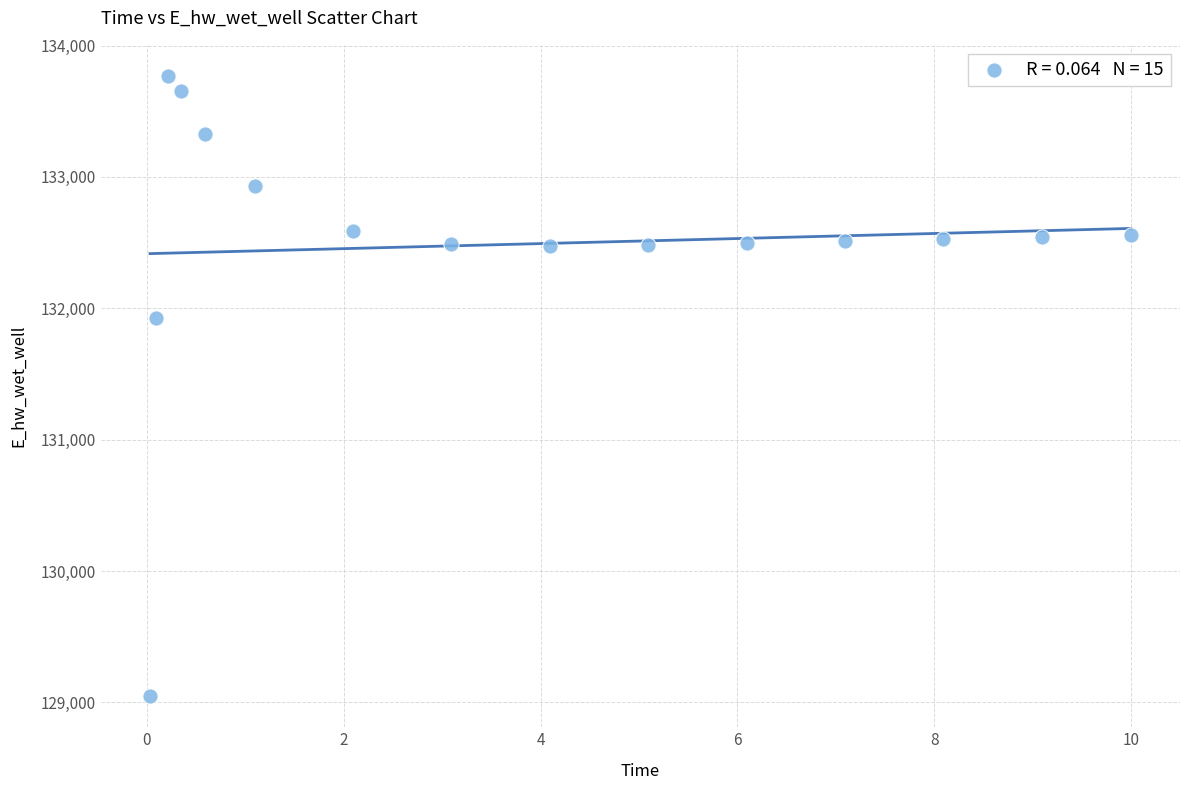

What Y value in the scatter plot is closest to 131408?

131926.4